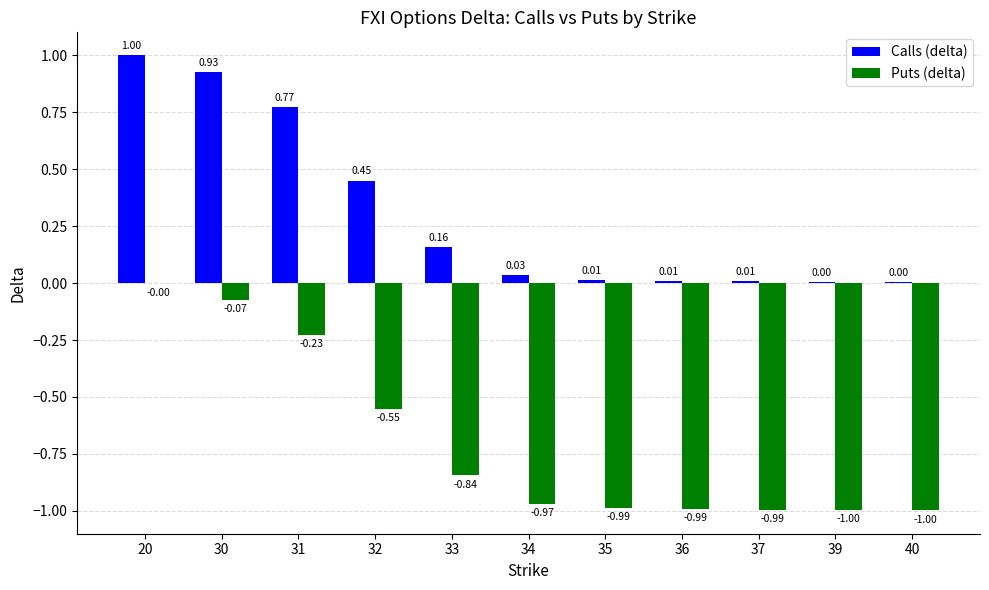

How many groups of bars are there?

11